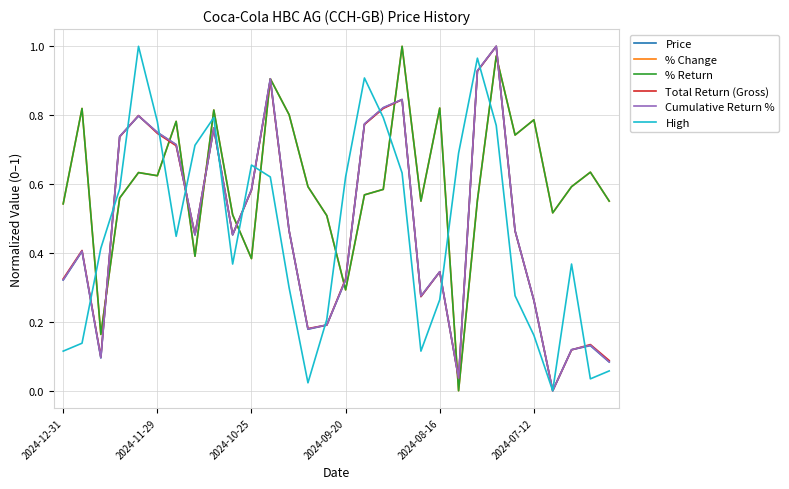

Is this an area chart (filled region under the line)?

No